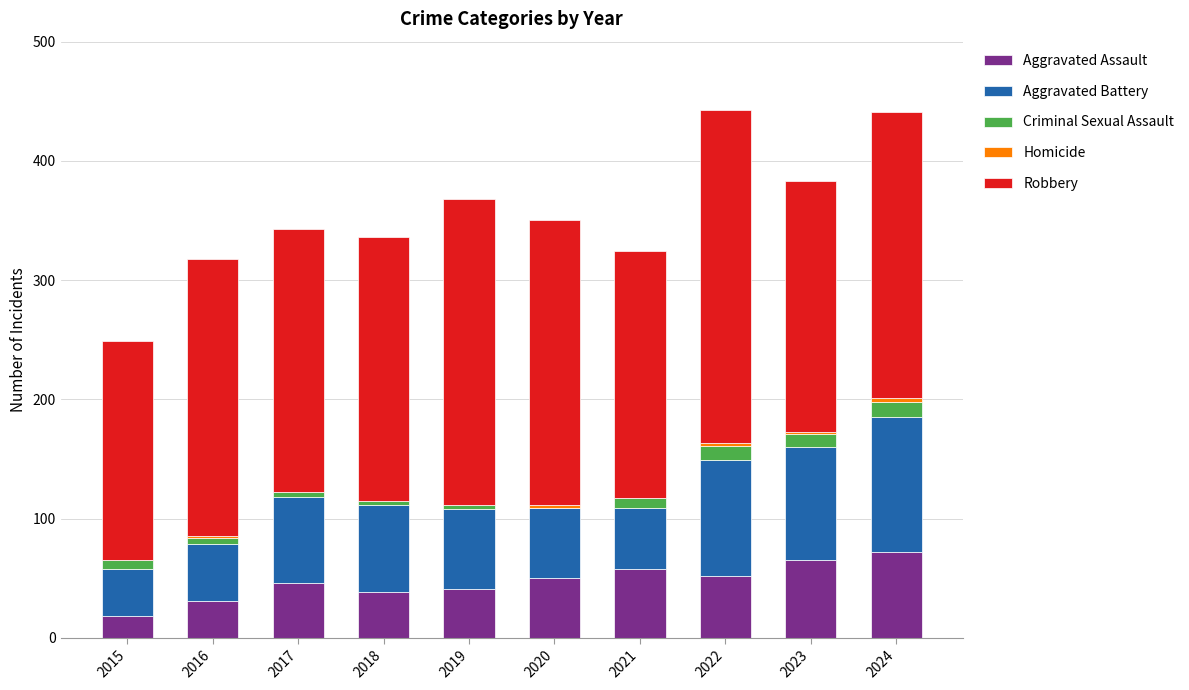

What is the highest value of the Aggravated Assault series?

72